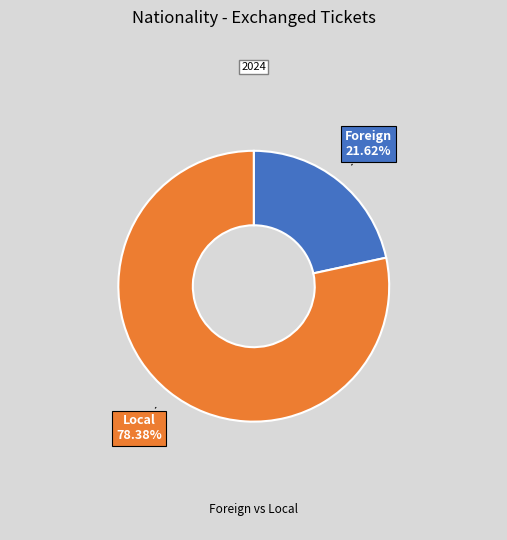

To the nearest percent, what is the difference between the largest and smallest slice percentages?

57%